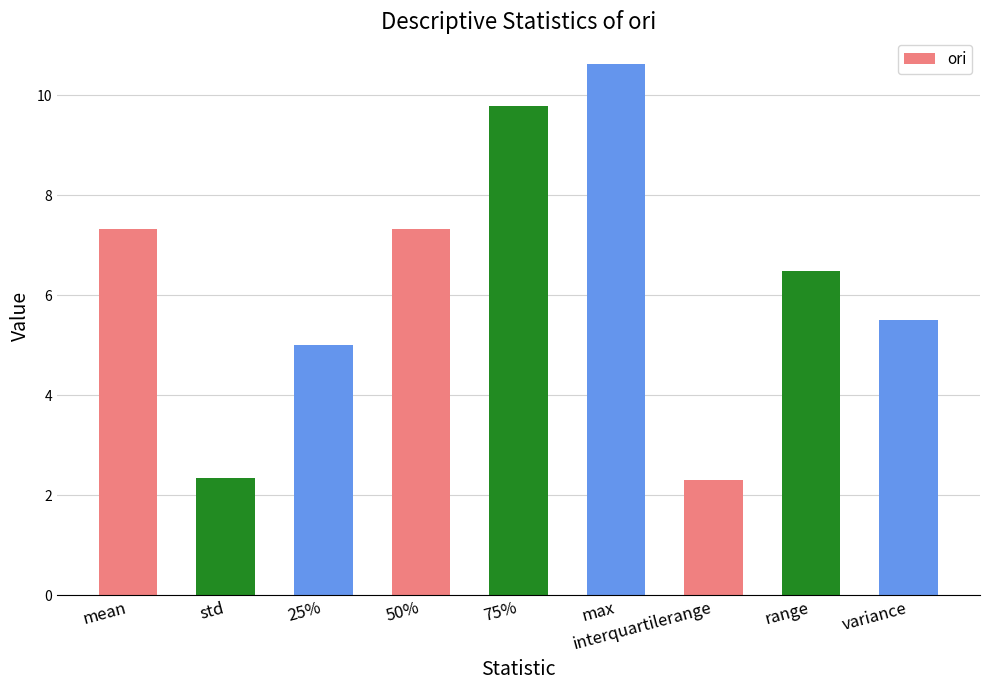

What is the change in value from 75% to variance?

-4.3